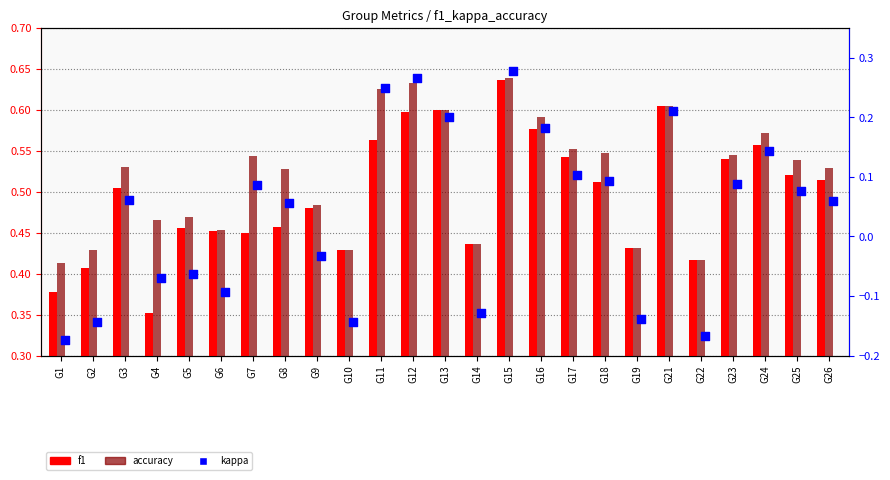

Which series reaches the maximum Y coordinate?

accuracy